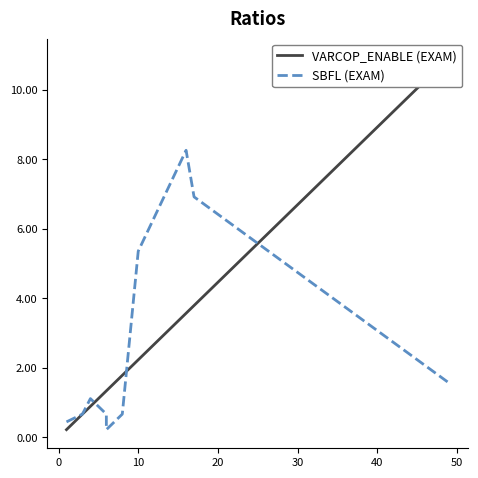

What is the maximum value for VARCOP_ENABLE (EXAM)?

10.9